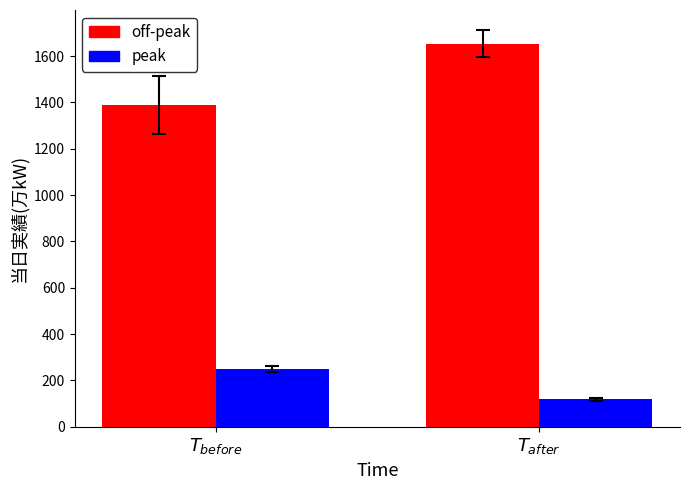

What is the sum of all peak values?

367.1